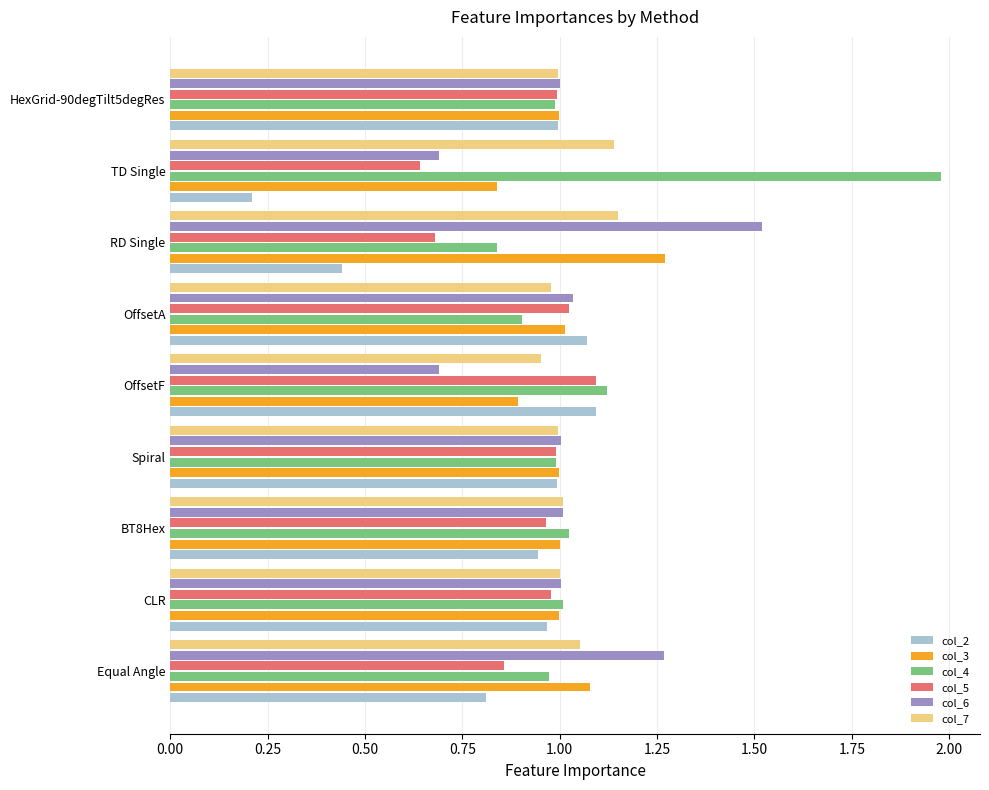

Which category has the highest value in the col_6 series?

RD Single